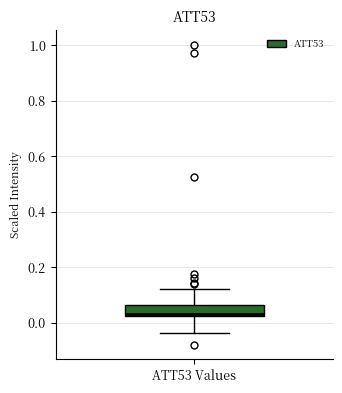

Read this box plot against the y-axis: the position of the median line, the range covered by the box, and the ends of both whiskers. The values are not printed on the chart, so give them approximately, as read against the axis.

median 0.04, box 0.02 to 0.06, whiskers -0.04 to 0.12